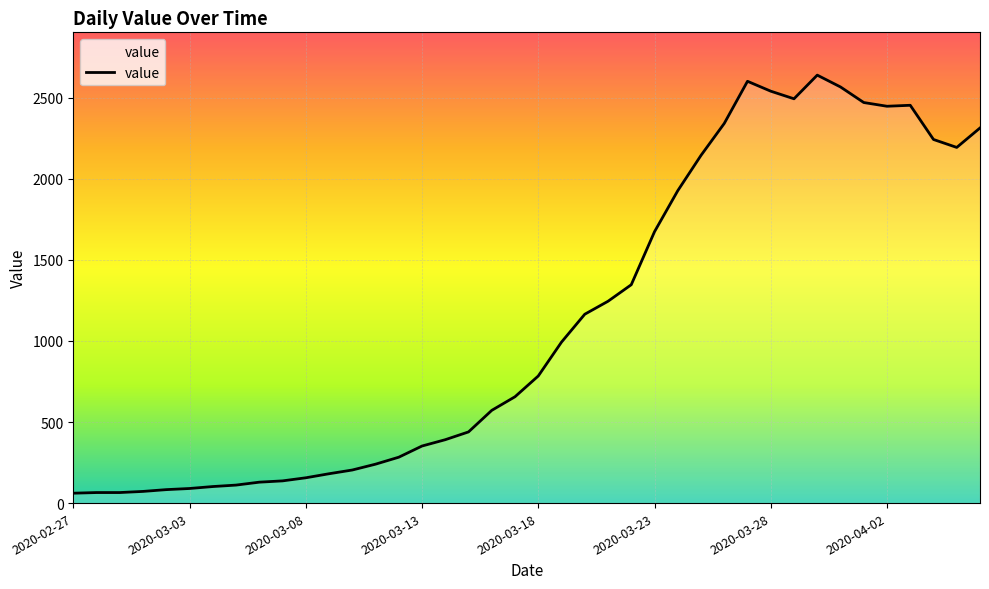

What is the difference between the maximum and minimum values?

2579